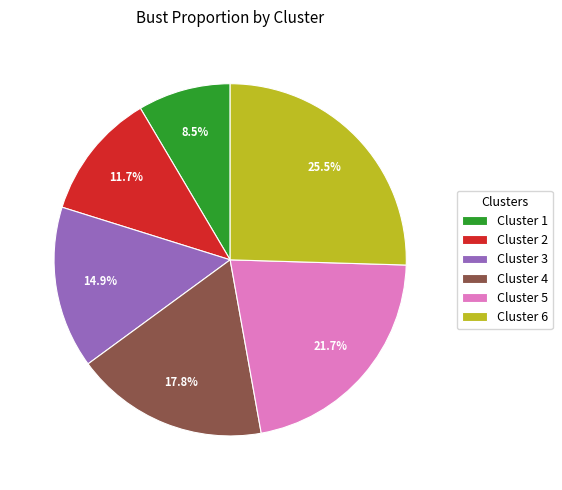

Between Cluster 1 and Cluster 2, which is larger?

Cluster 2